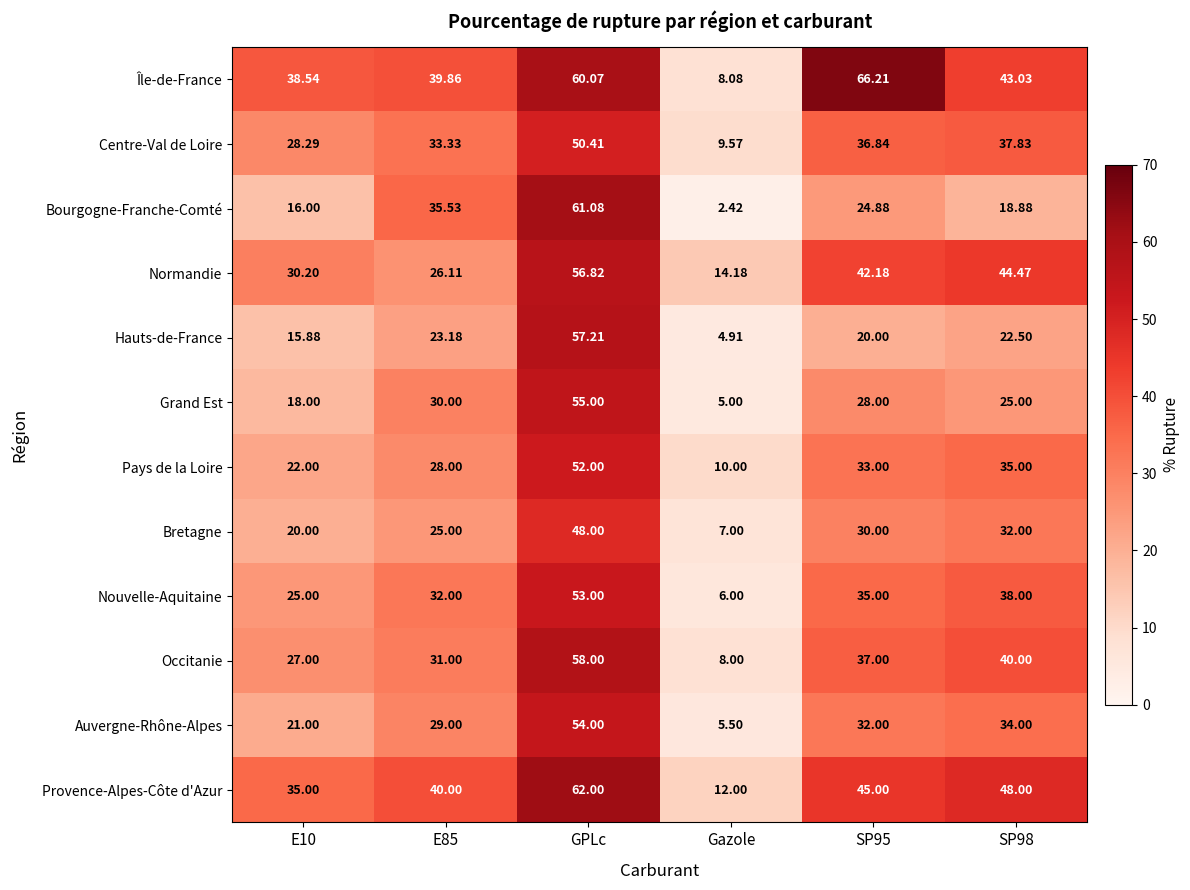

At how many categories does at least one series exceed 26?

5